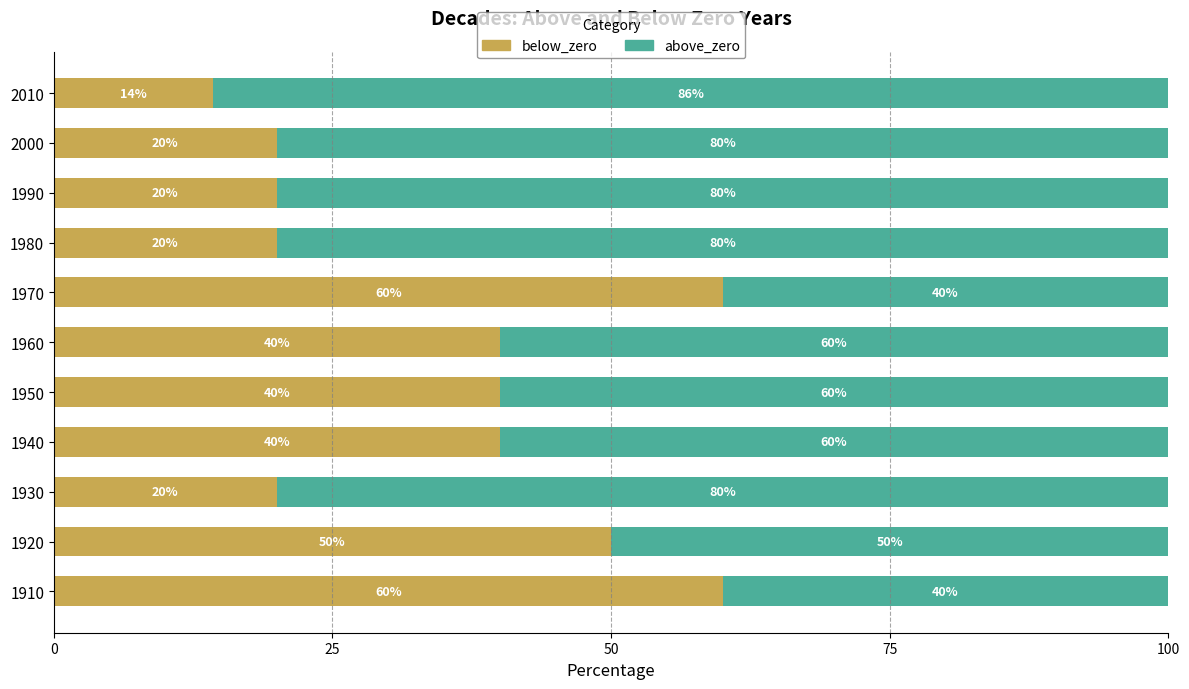

The value of below_zero at 2010 is 3.7. True or false?

False